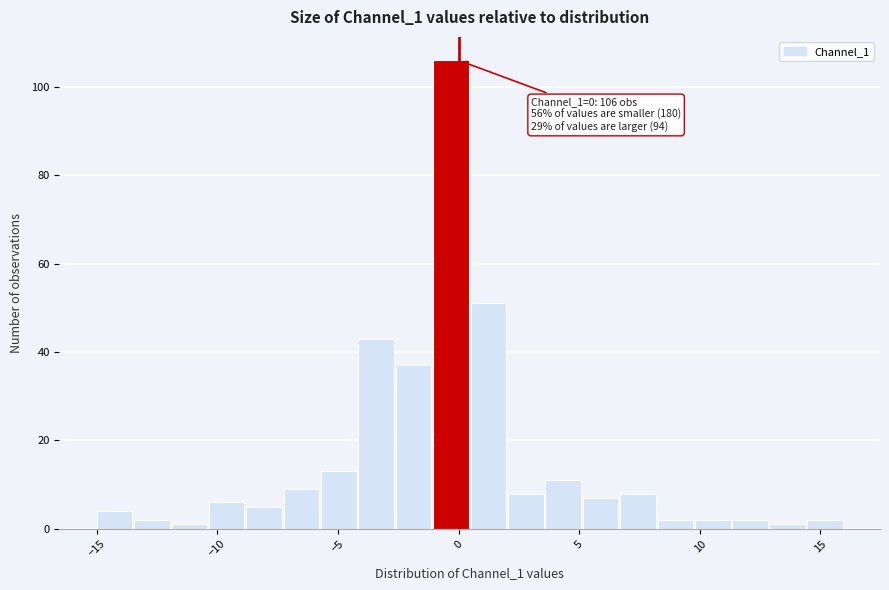

Read against the x-axis, roughly where is the centre of the tallest bar?

-0.5